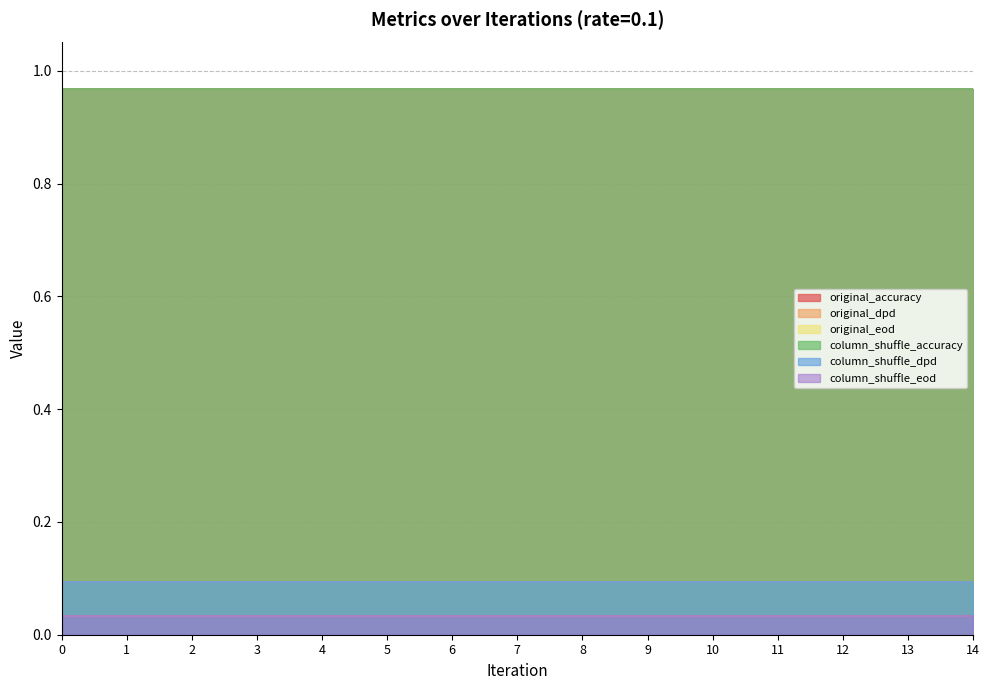

True or false: column_shuffle_accuracy and original_accuracy intersect in this chart.

False